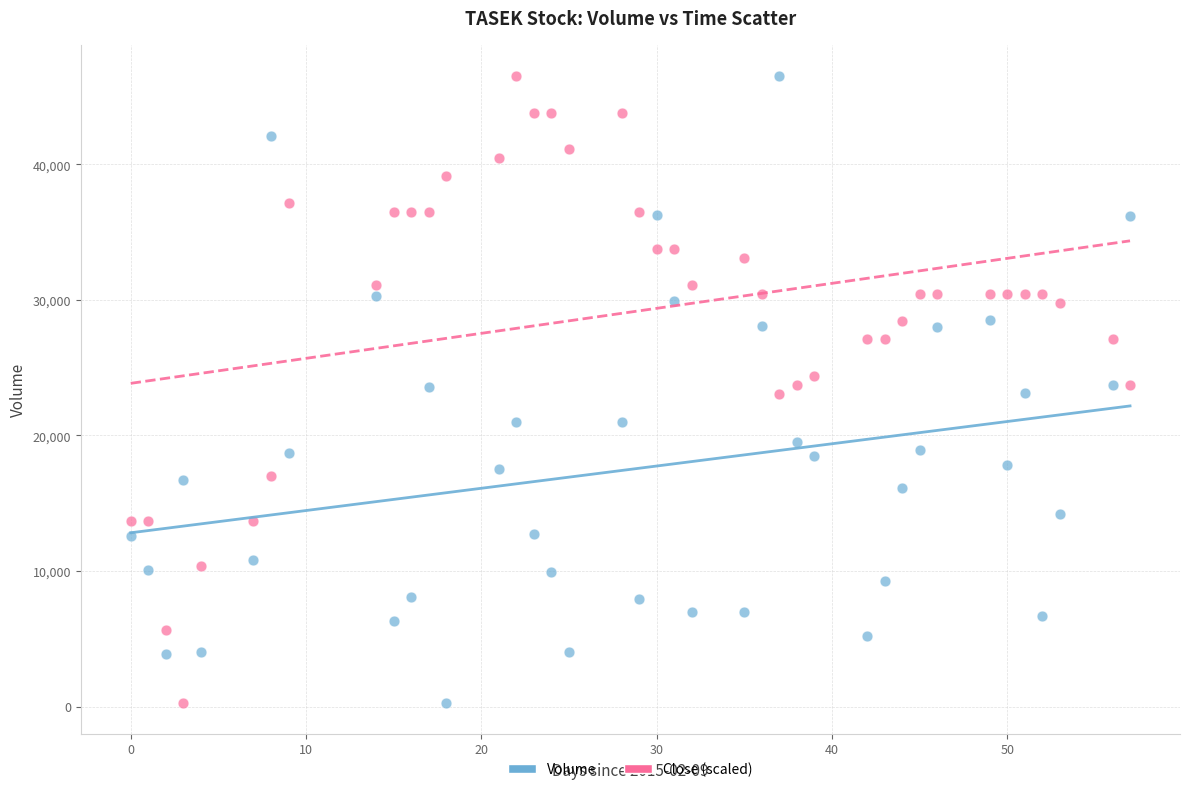

Across all data points, what is the range of X values (max minus min)?

57.0